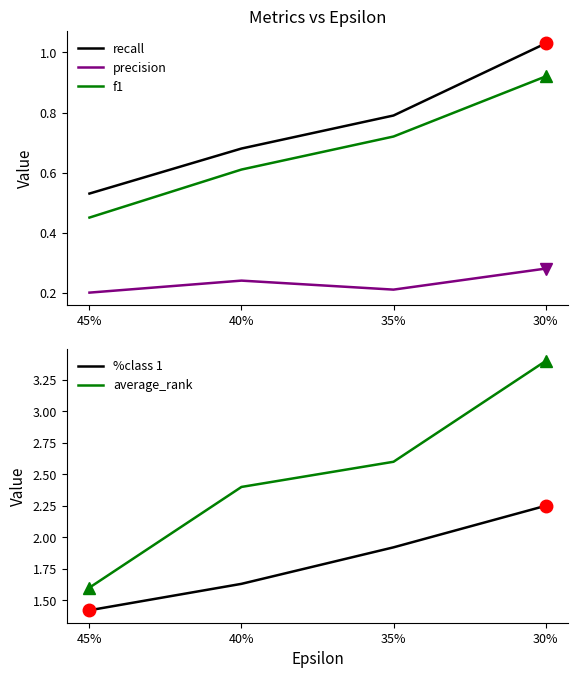

What are all the series names shown in the legend?

recall, precision, f1, %class 1, average_rank